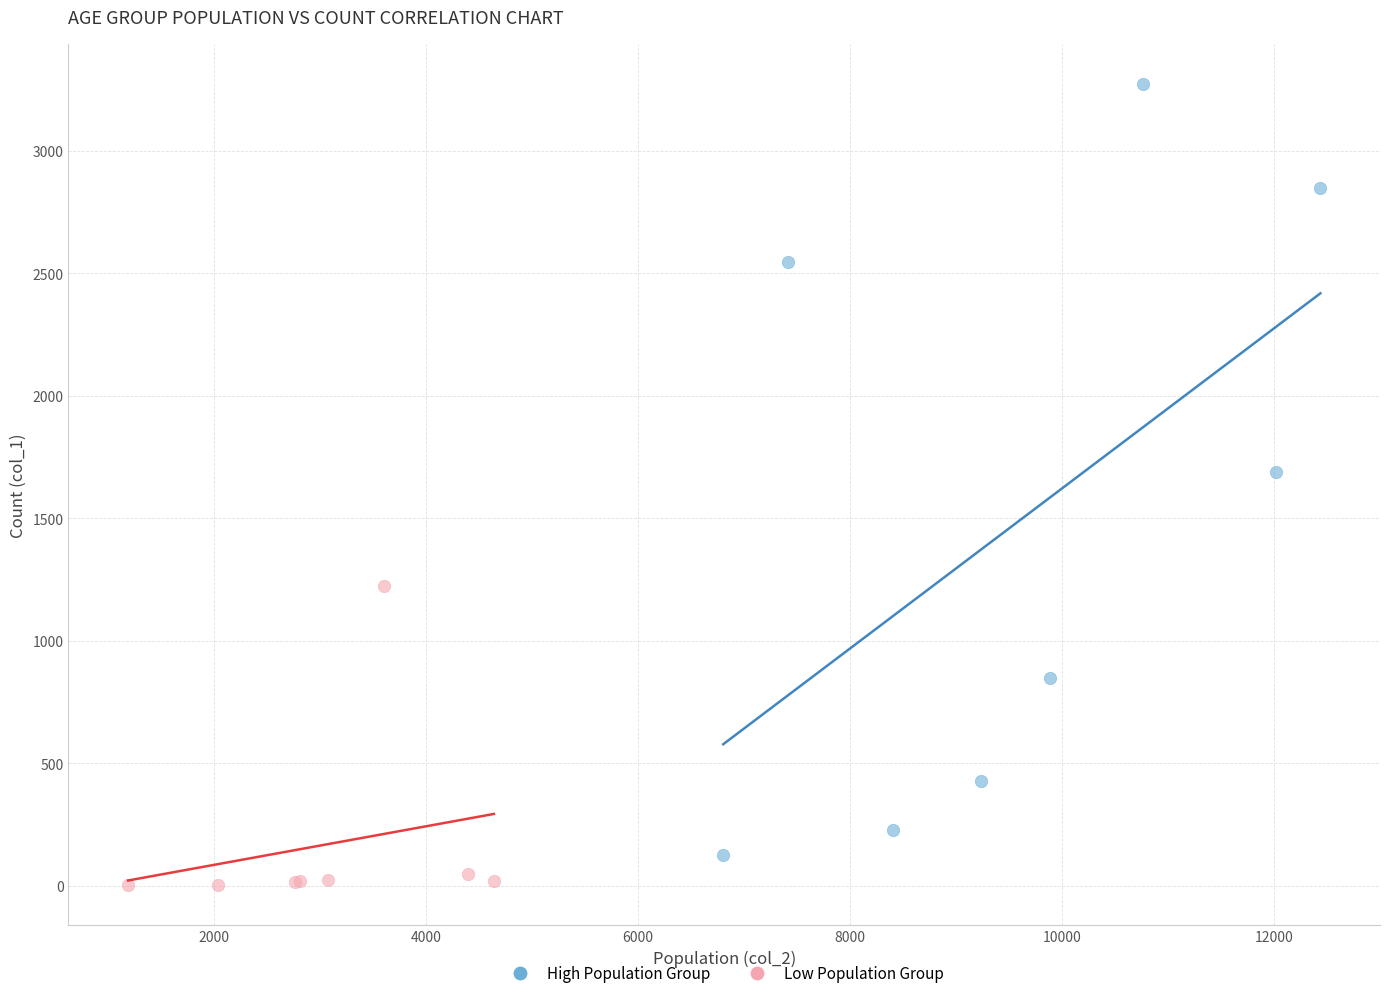

Which series contains the highest Y value?

High Population Group